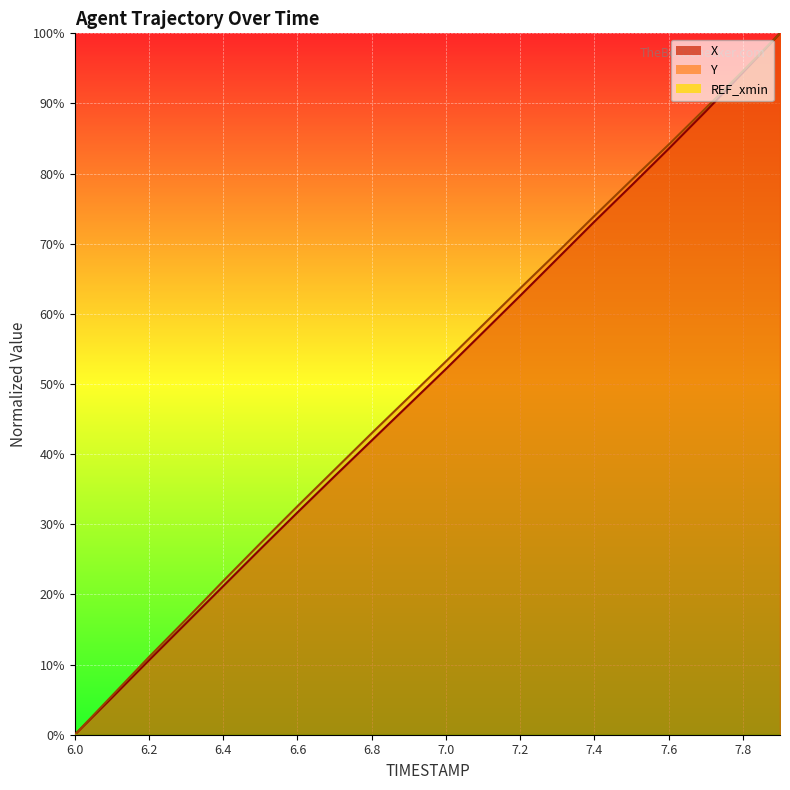

Reading right to left, transcribe all the data shown in this chart.

X: 7.9=100.0	7.8=94.4	7.7=88.9	7.6=83.5	7.5=78.3	7.4=73.2	7.3=67.9	7.2=62.6	7.1=57.4	7.0=52.1	6.9=47.1	6.8=42.0	6.7=36.9	6.6=31.7	6.5=26.5	6.4=21.2	6.3=15.9	6.2=10.6	6.1=5.3	6.0=0.0
Y: 7.9=100.0	7.8=94.6	7.7=89.3	7.6=84.1	7.5=79.1	7.4=74.0	7.3=68.8	7.2=63.6	7.1=58.4	7.0=53.2	6.9=48.1	6.8=43.0	6.7=37.8	6.6=32.6	6.5=27.3	6.4=21.9	6.3=16.5	6.2=11.1	6.1=5.5	6.0=0.0